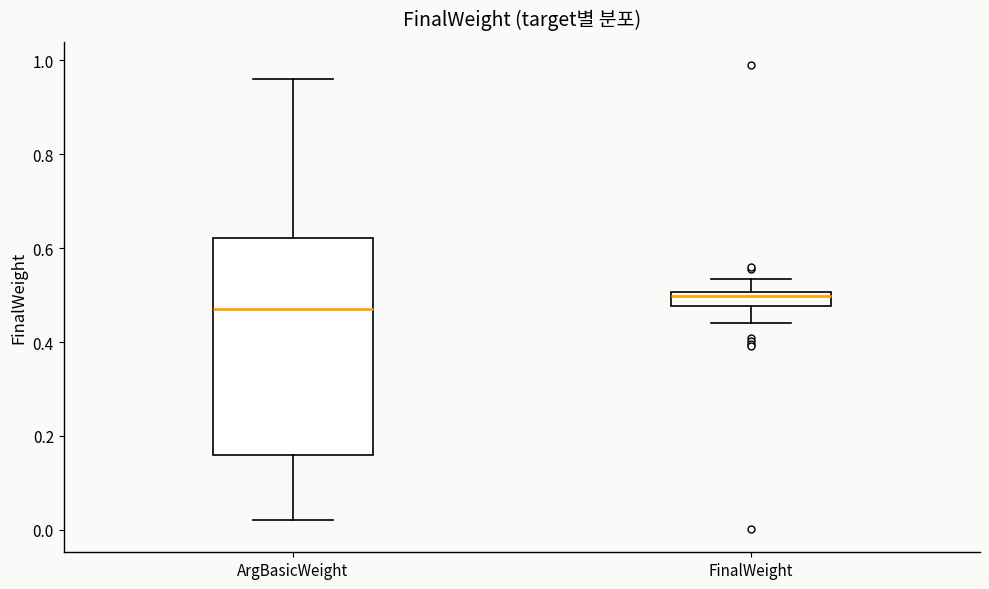

Which box's median line is the highest?

FinalWeight